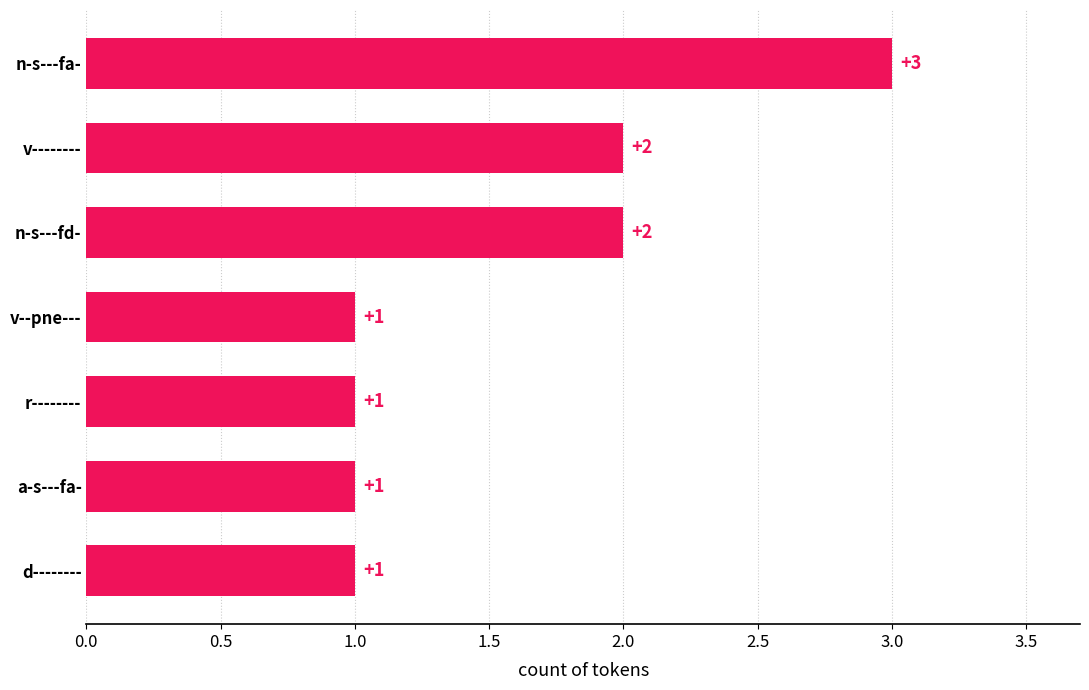

What is the change in value from v--pne--- to v--------?

+1